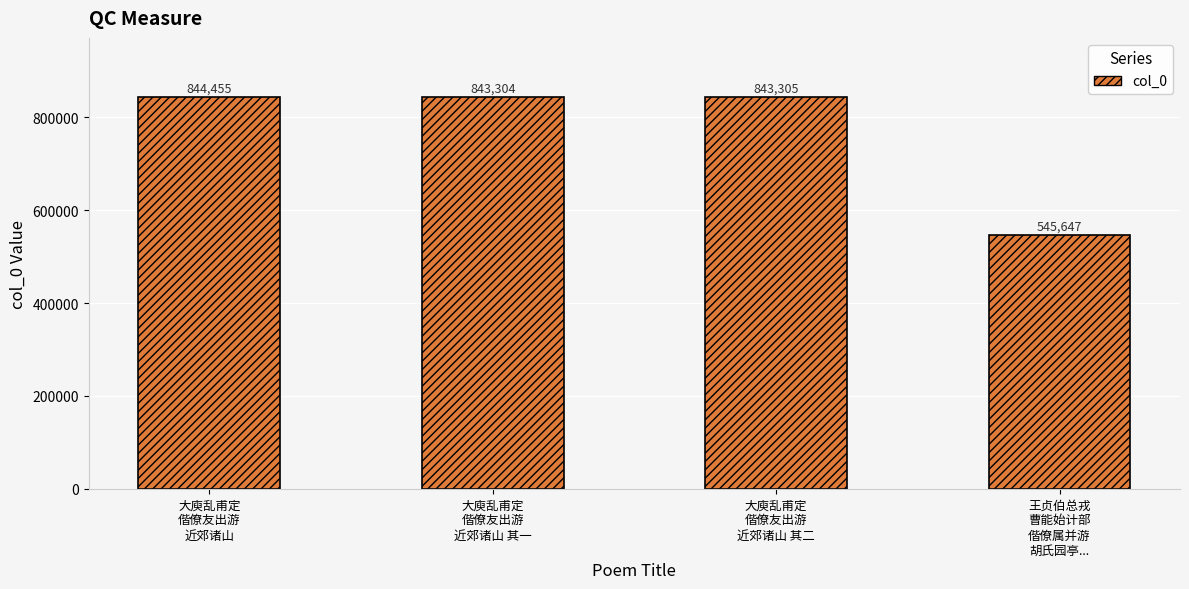

How many bars are there in total?

4